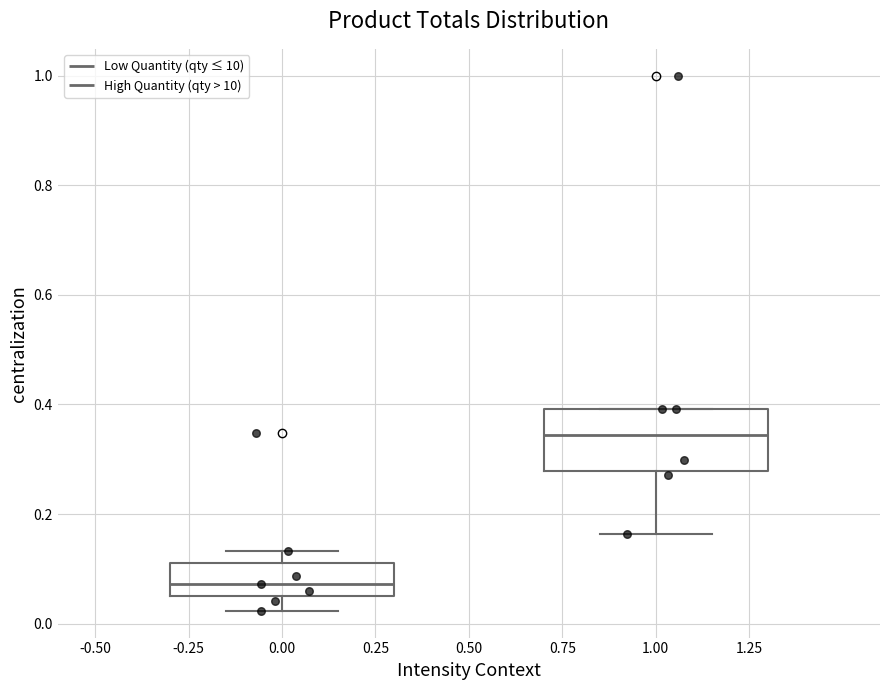

Where is the upper edge of the box at x = 1.00 on the y-axis? The values are not printed on the chart, so give them approximately, as read against the axis.

0.40